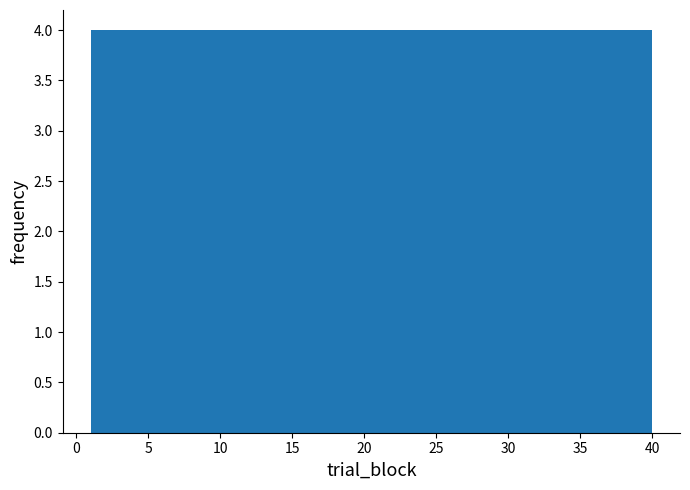

Reading left to right, list every bar in this chart as the range it spans on the x-axis followed by its height. Neither the bar edges nor the heights are printed on the chart, so give them approximately, as read against the axes.

1.0 to 4.9: 4
4.9 to 8.8: 4
8.8 to 12.7: 4
12.7 to 16.6: 4
16.6 to 20.5: 4
20.5 to 24.4: 4
24.4 to 28.3: 4
28.3 to 32.2: 4
32.2 to 36.1: 4
36.1 to 40.0: 4